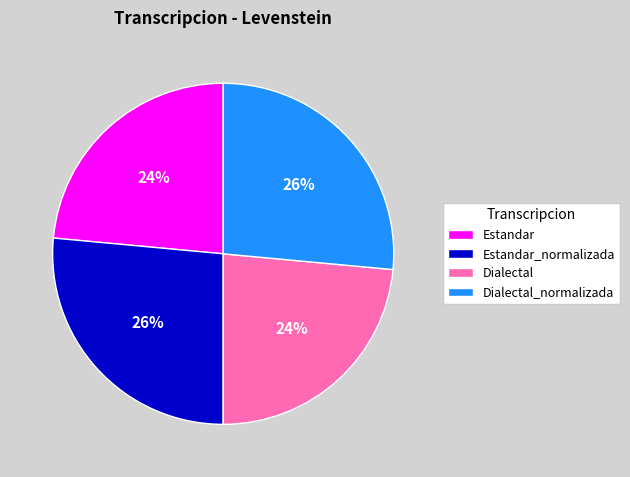

Is there any slice that represents more than half of the pie?

No